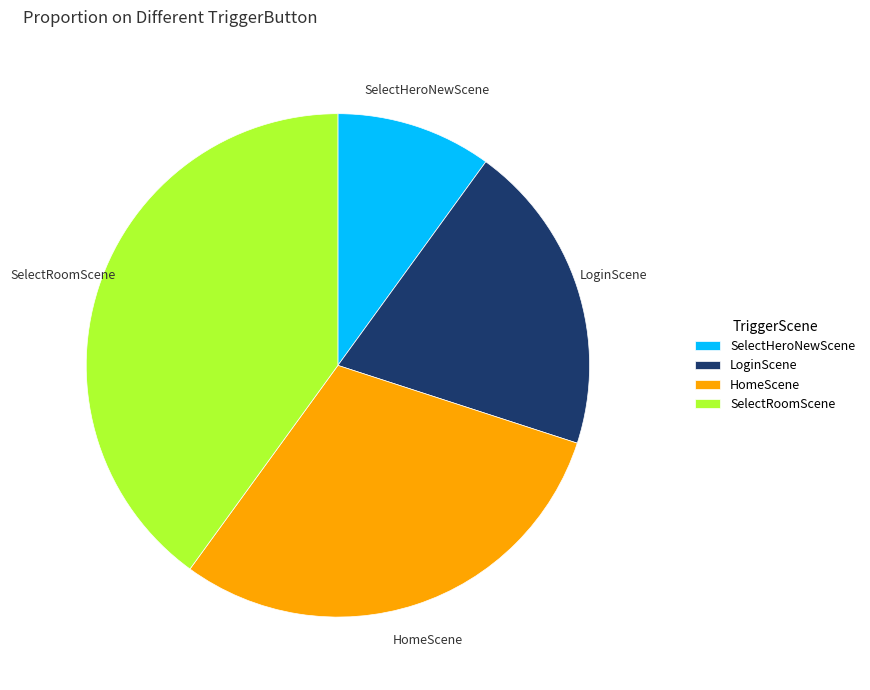

Rank the categories by value from lowest to highest.

SelectHeroNewScene, LoginScene, HomeScene, SelectRoomScene